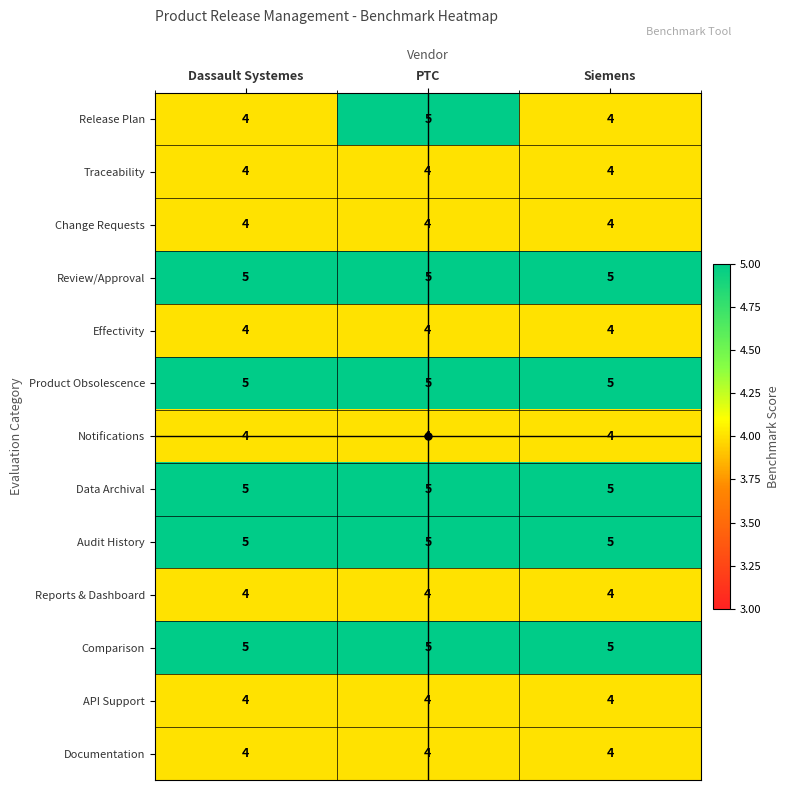

Which series has the widest spread of values?

Release Plan